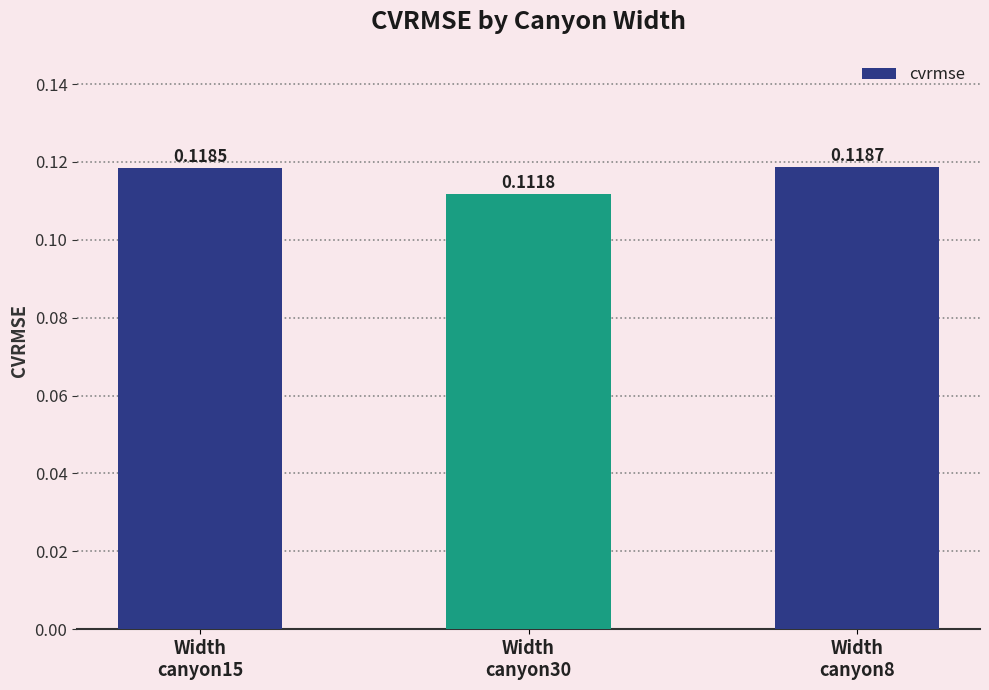

Which category has the lowest value across all series?

Width
canyon30